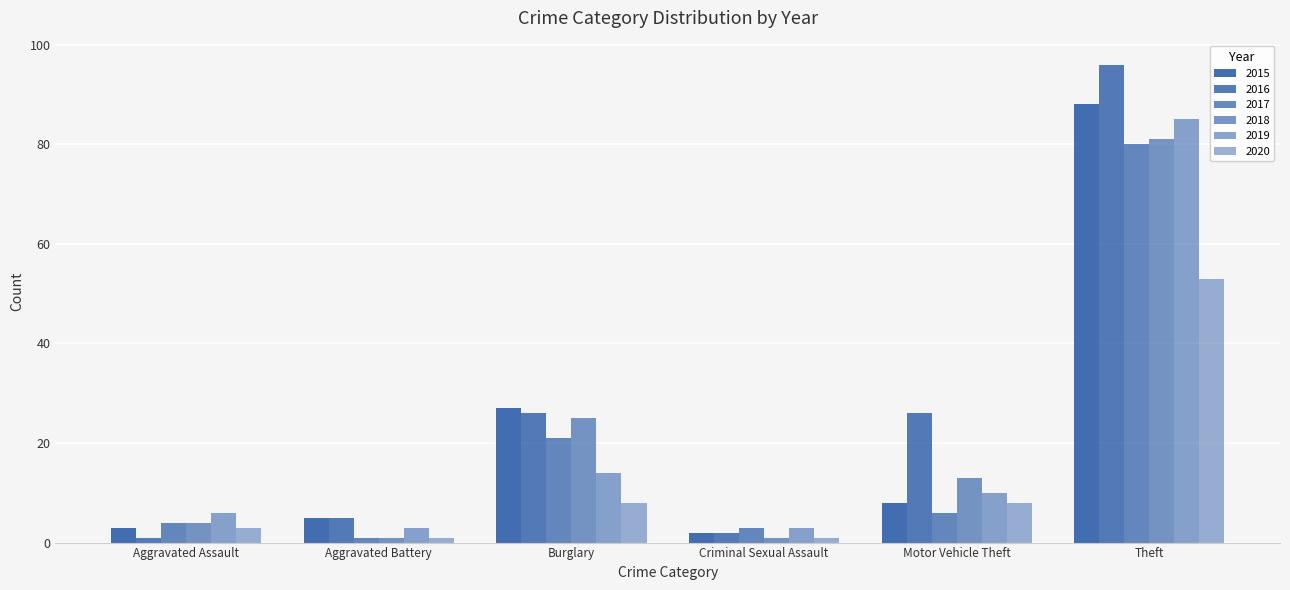

True or false: 2018 has a value of 0 at Criminal Sexual Assault.

False